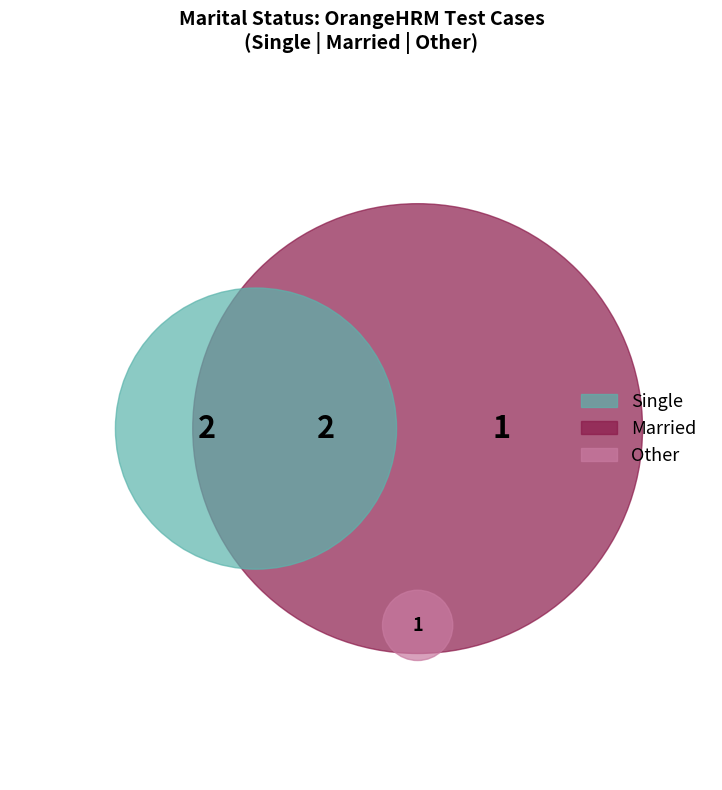

Rank the categories by value from lowest to highest.

Other, Single, Married